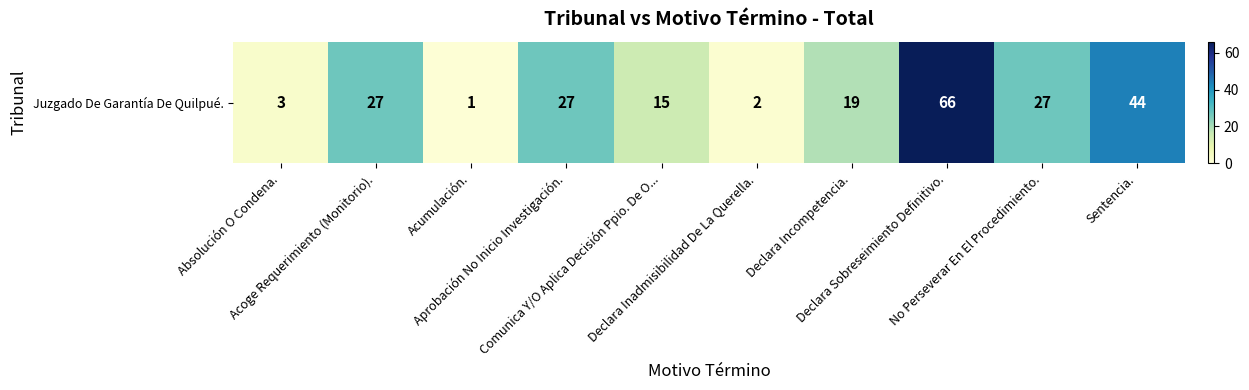

How many distinct data groups are displayed?

1